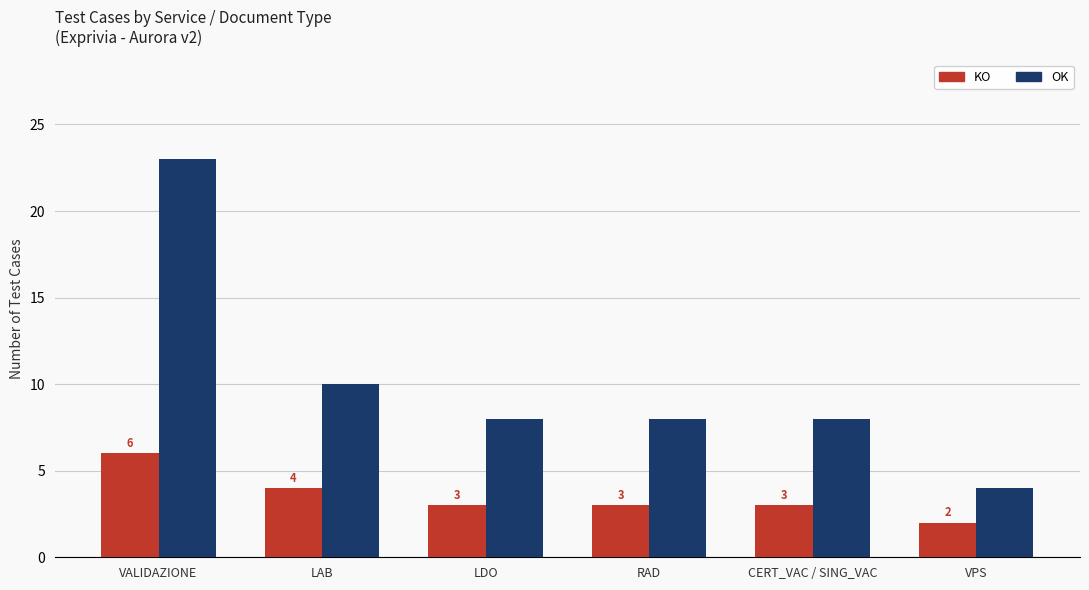

What is the difference between the highest and lowest values at RAD?

5